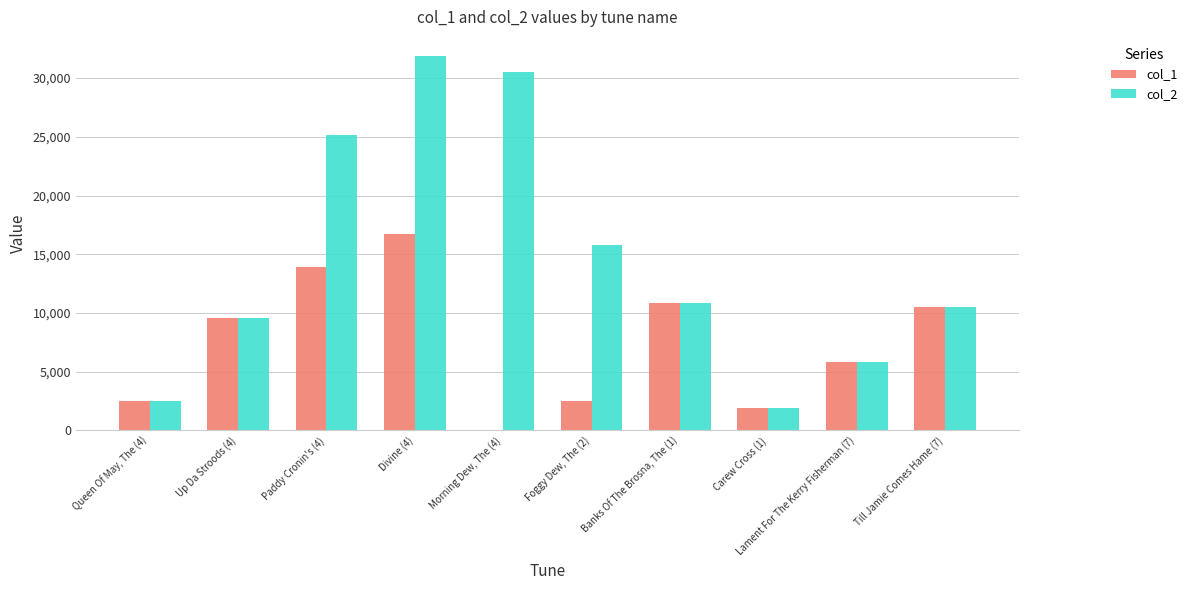

At which category is the sum across all series the highest?

Divine (4)